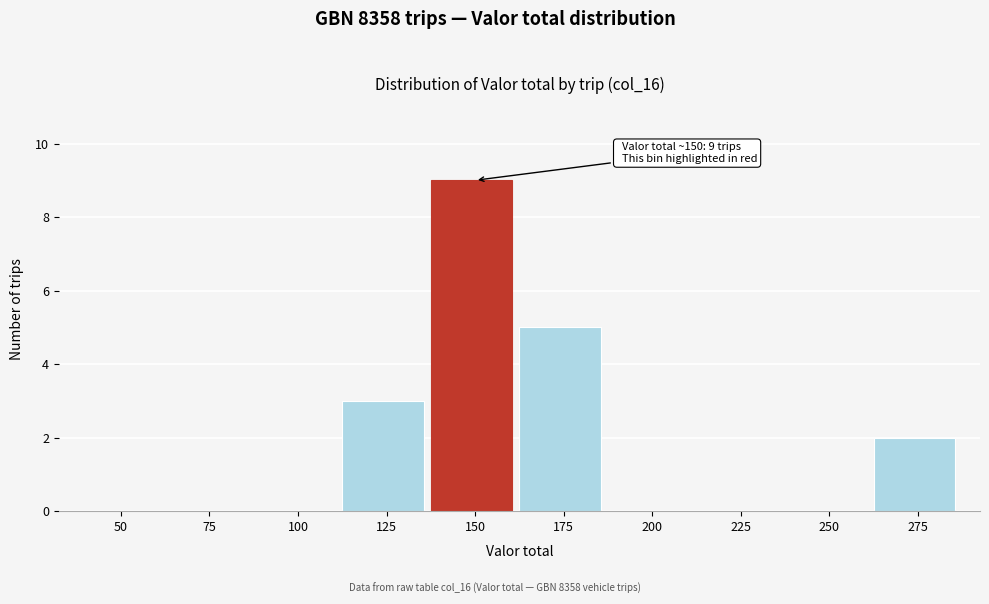

Reading right to left, list all the values displayed in this chart.

275=2	250=0	225=0	200=0	175=5	150=9	125=3	100=0	75=0	50=0